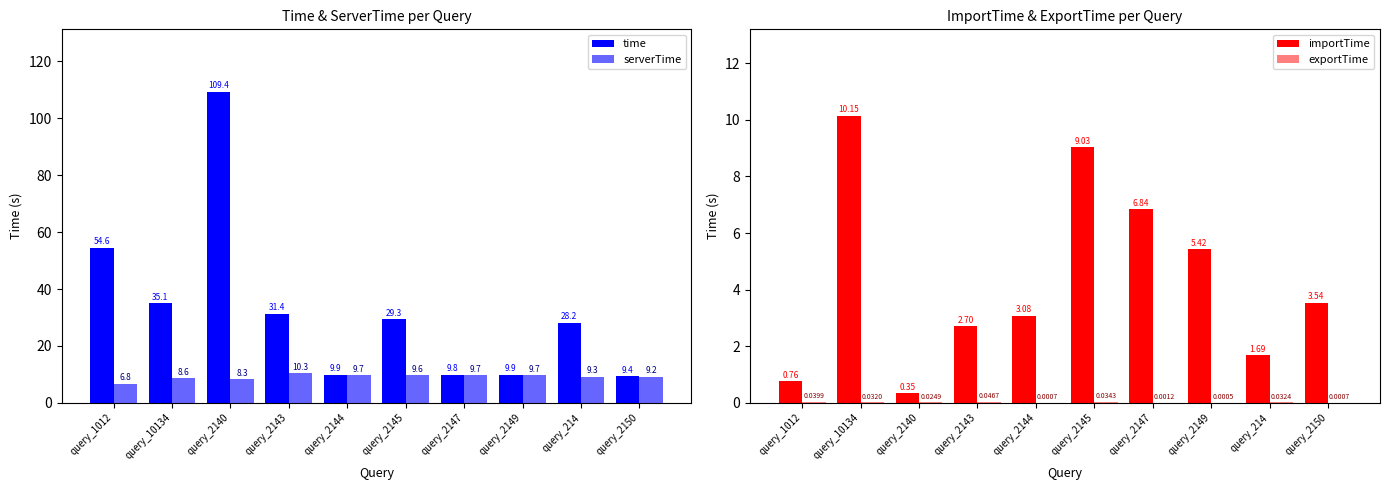

What is the label of the 10th bar from the left?

query_2150